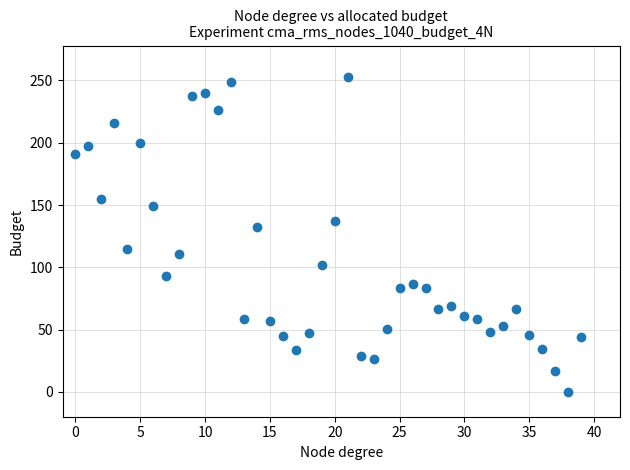

What is the range of Y values (max minus min)?

252.8